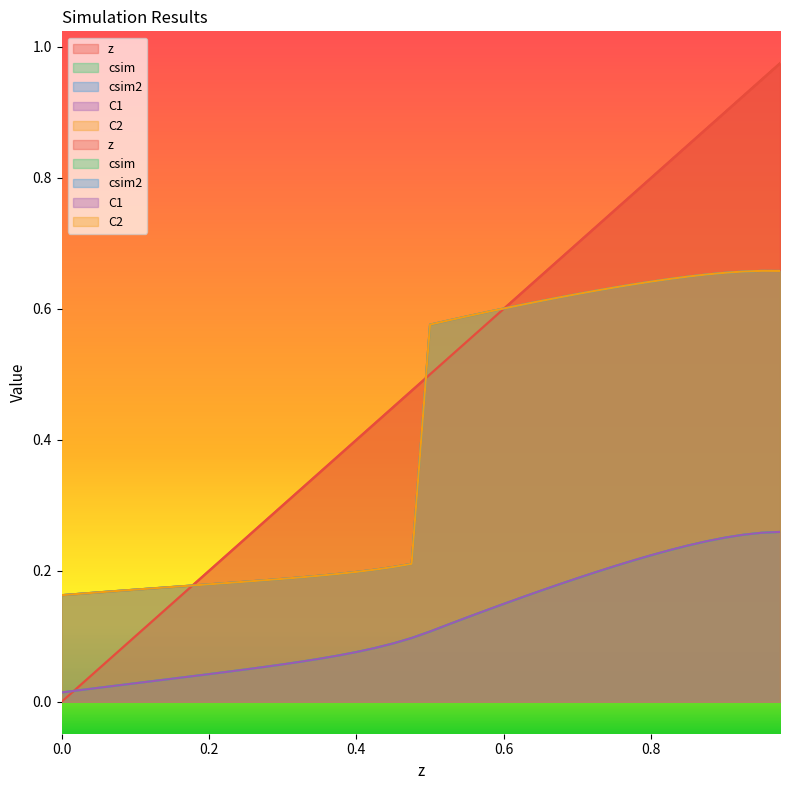

Is it true that csim2 equals 0.3 at 0.225?

False